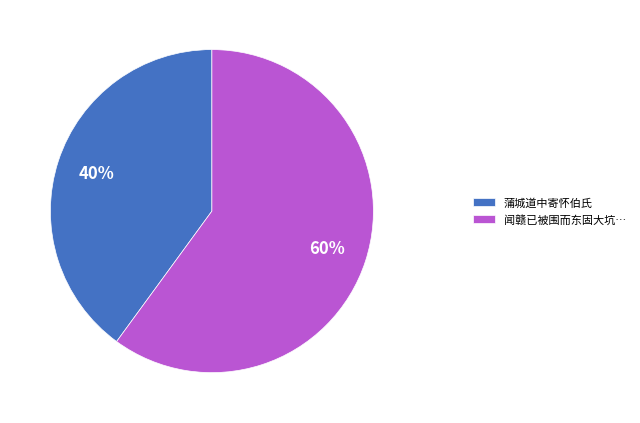

Is it true that 蒲城道中寄怀伯氏 is 40% of the pie?

True